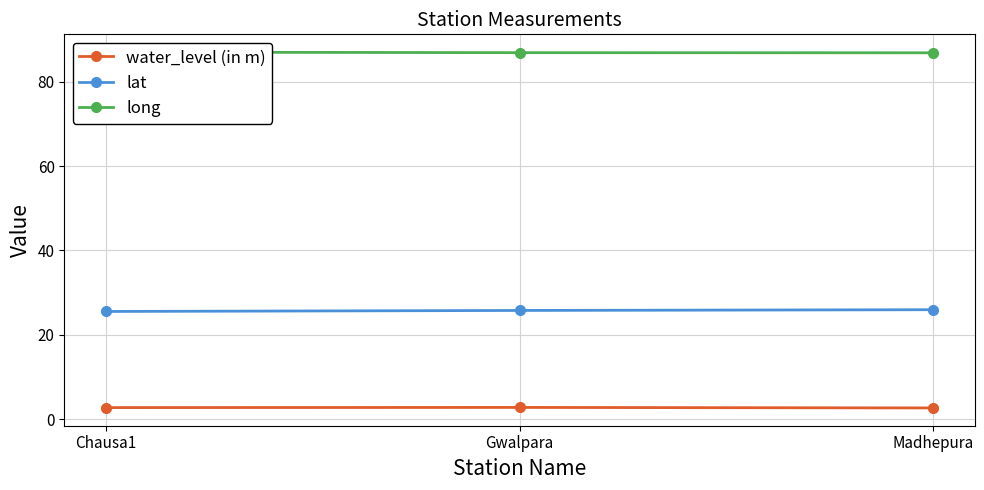

Is it true that long equals 139.2 at Chausa1?

False